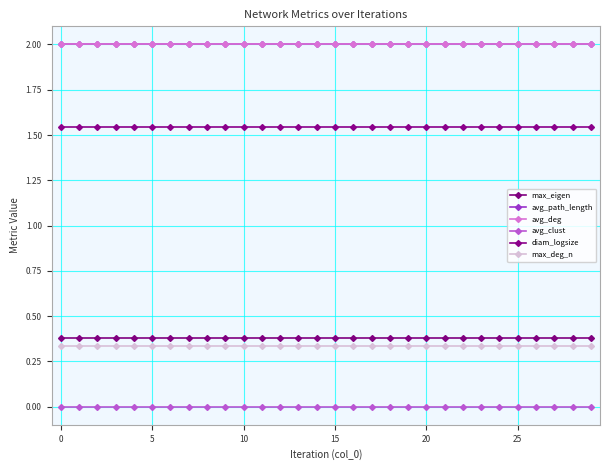

Reading left to right, extract all data points from this chart.

max_eigen: 0.4	0.4	0.4	0.4	0.4	0.4	0.4	0.4	0.4	0.4	0.4	0.4	0.4	0.4	0.4	0.4	0.4	0.4	0.4	0.4	0.4	0.4	0.4	0.4	0.4	0.4	0.4	0.4	0.4	0.4
avg_path_length: 2.0	2.0	2.0	2.0	2.0	2.0	2.0	2.0	2.0	2.0	2.0	2.0	2.0	2.0	2.0	2.0	2.0	2.0	2.0	2.0	2.0	2.0	2.0	2.0	2.0	2.0	2.0	2.0	2.0	2.0
avg_deg: 2.0	2.0	2.0	2.0	2.0	2.0	2.0	2.0	2.0	2.0	2.0	2.0	2.0	2.0	2.0	2.0	2.0	2.0	2.0	2.0	2.0	2.0	2.0	2.0	2.0	2.0	2.0	2.0	2.0	2.0
avg_clust: 0.0	0.0	0.0	0.0	0.0	0.0	0.0	0.0	0.0	0.0	0.0	0.0	0.0	0.0	0.0	0.0	0.0	0.0	0.0	0.0	0.0	0.0	0.0	0.0	0.0	0.0	0.0	0.0	0.0	0.0
diam_logsize: 1.5	1.5	1.5	1.5	1.5	1.5	1.5	1.5	1.5	1.5	1.5	1.5	1.5	1.5	1.5	1.5	1.5	1.5	1.5	1.5	1.5	1.5	1.5	1.5	1.5	1.5	1.5	1.5	1.5	1.5
max_deg_n: 0.3	0.3	0.3	0.3	0.3	0.3	0.3	0.3	0.3	0.3	0.3	0.3	0.3	0.3	0.3	0.3	0.3	0.3	0.3	0.3	0.3	0.3	0.3	0.3	0.3	0.3	0.3	0.3	0.3	0.3